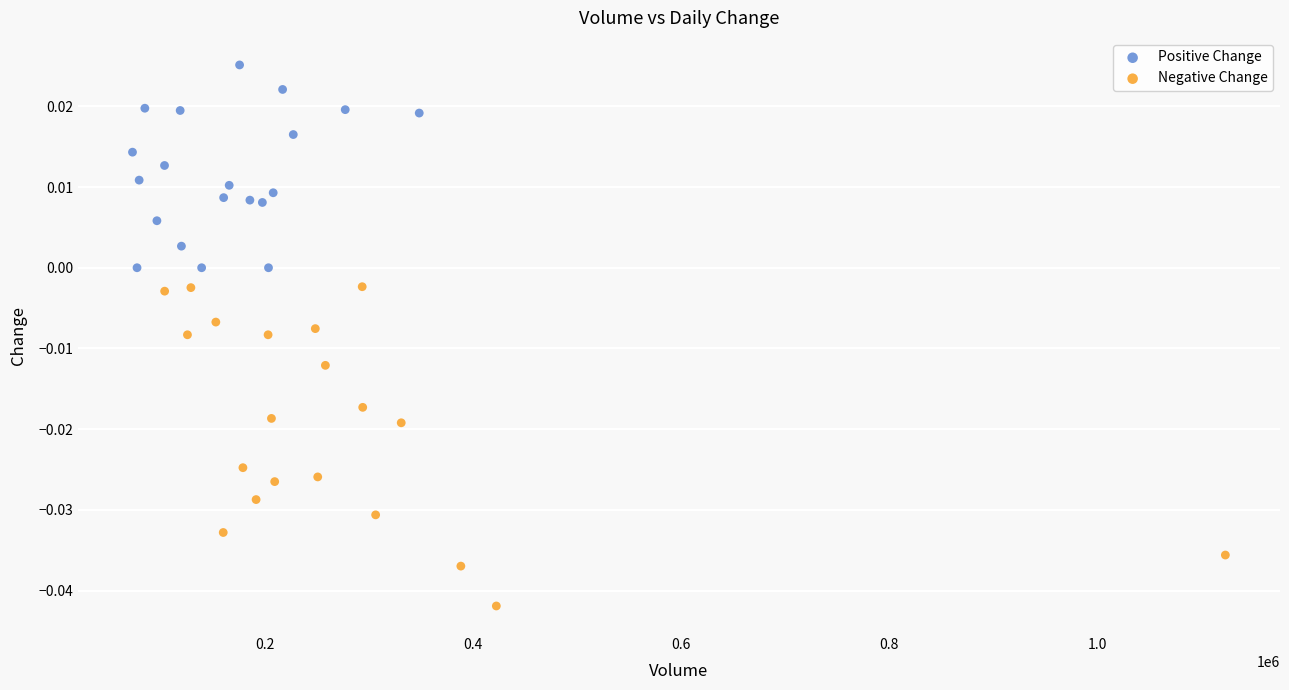

Which series has the largest Y range (max minus min)?

Negative Change